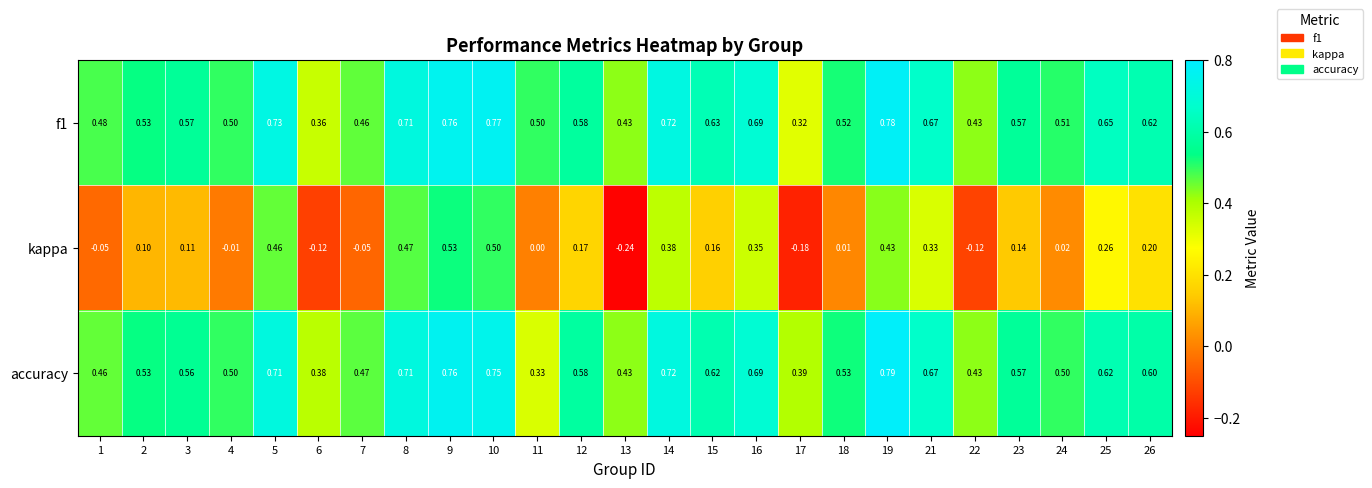

Is the value of accuracy at 15 greater than the value of kappa at 14?

Yes